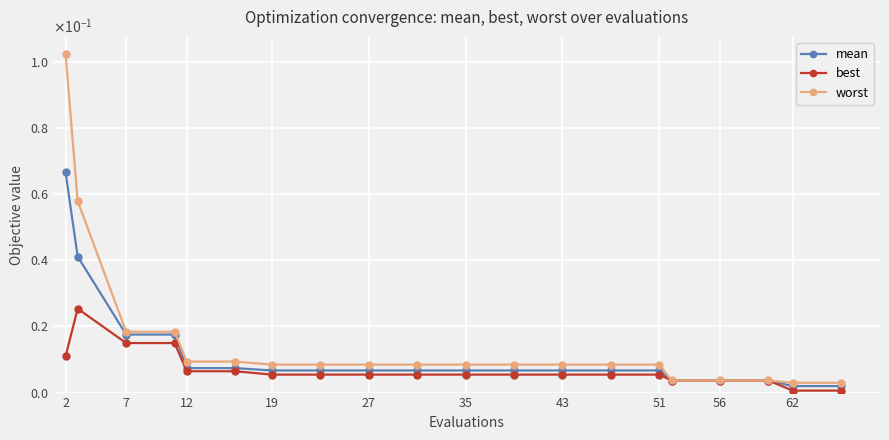

At which category is the sum across all series the highest?

2